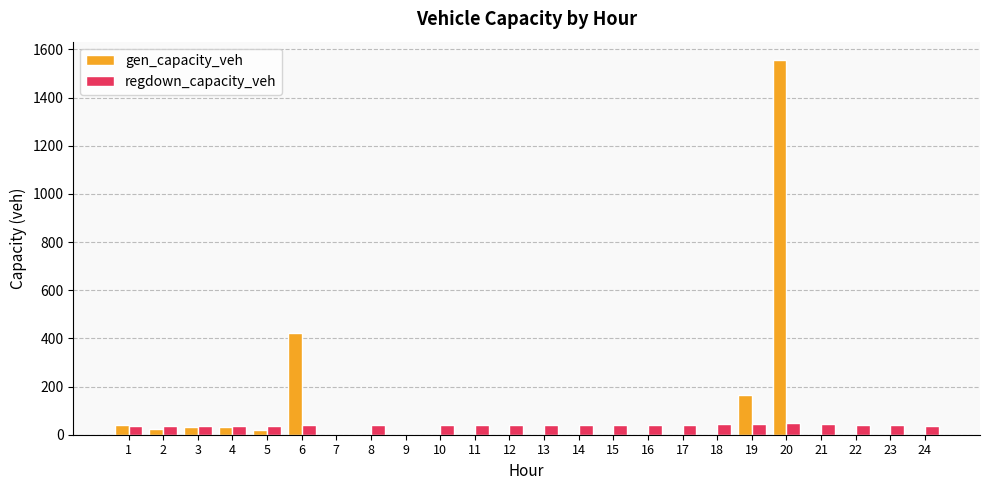

What is the sum of all regdown_capacity_veh values?

887.6